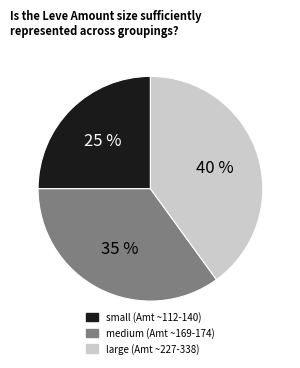

To the nearest percent, what is the difference between the largest and smallest slice percentages?

15%